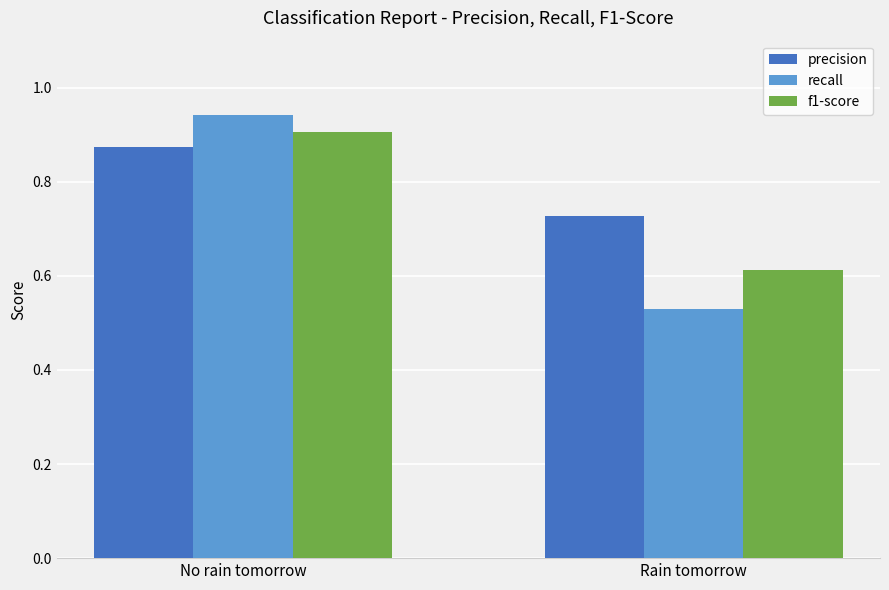

At which category is the sum across all series the highest?

No rain tomorrow